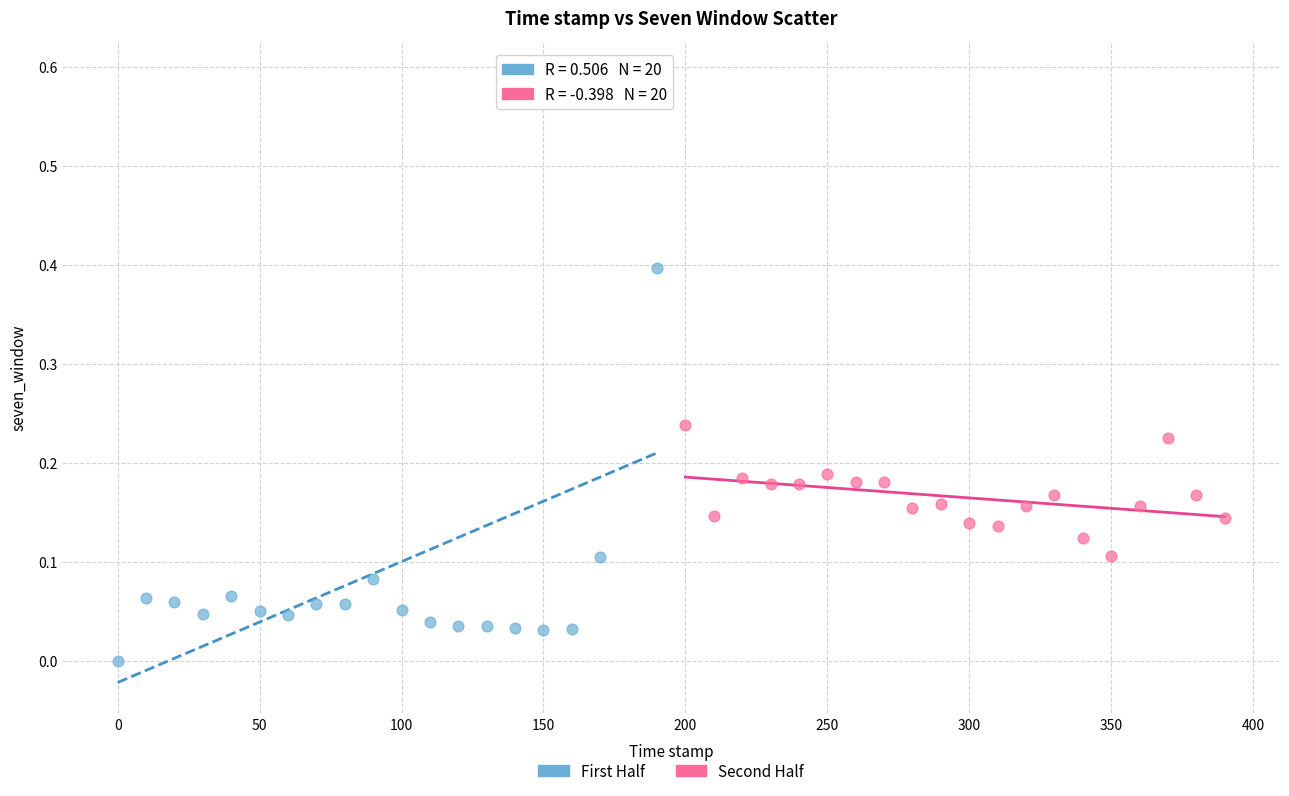

Which series contains the lowest Y value?

First Half